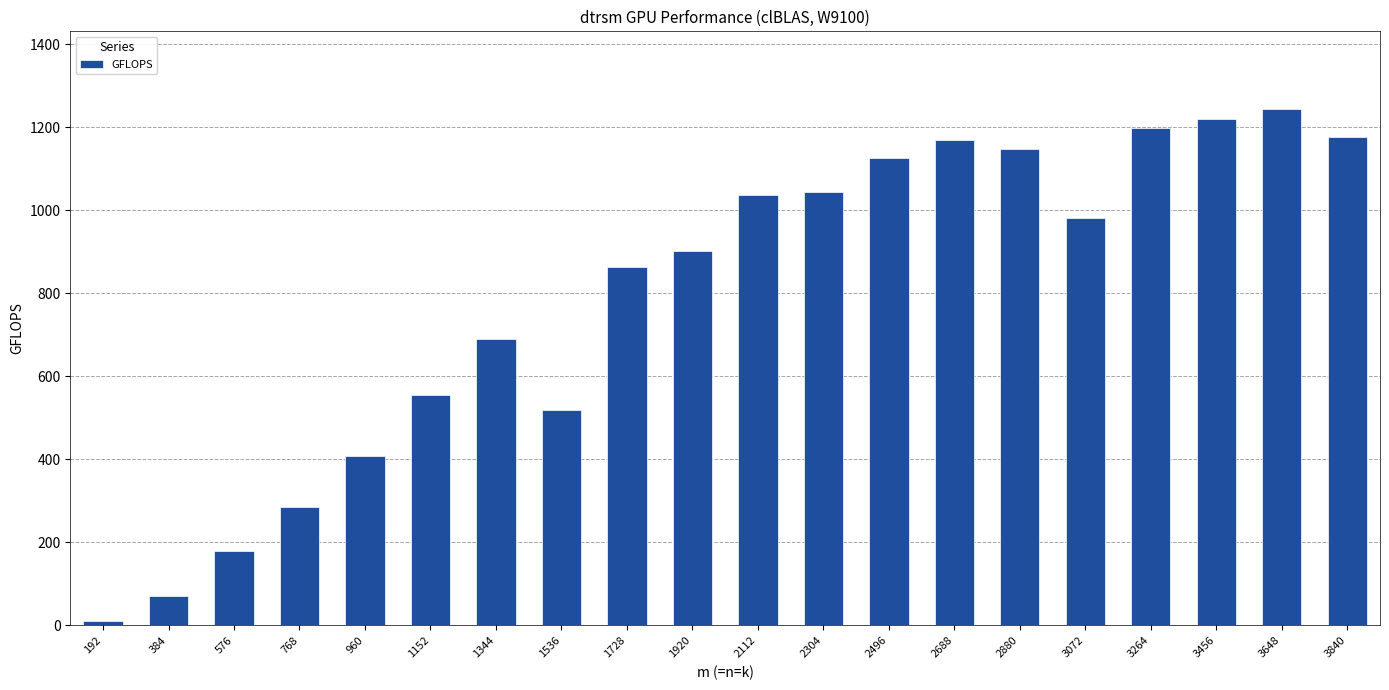

Which label corresponds to the largest value in the chart?

3648